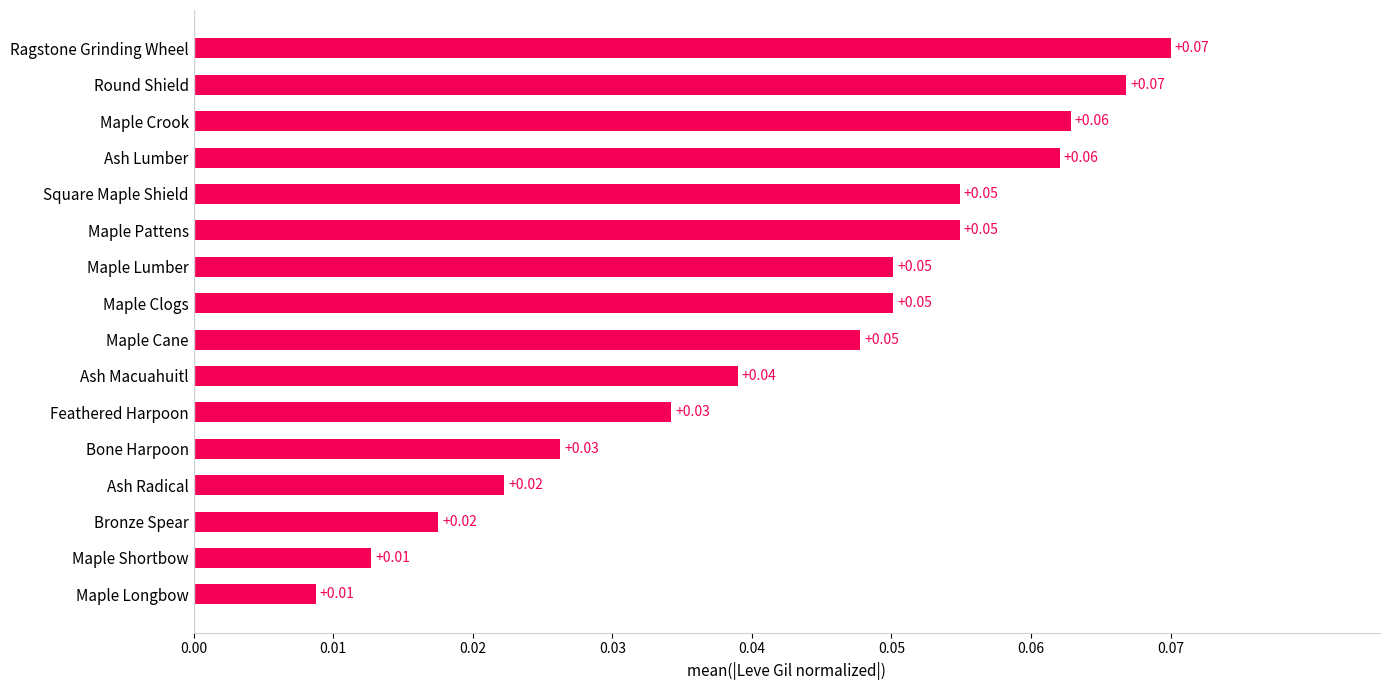

What is the change in value from Maple Longbow to Ragstone Grinding Wheel?

+0.1